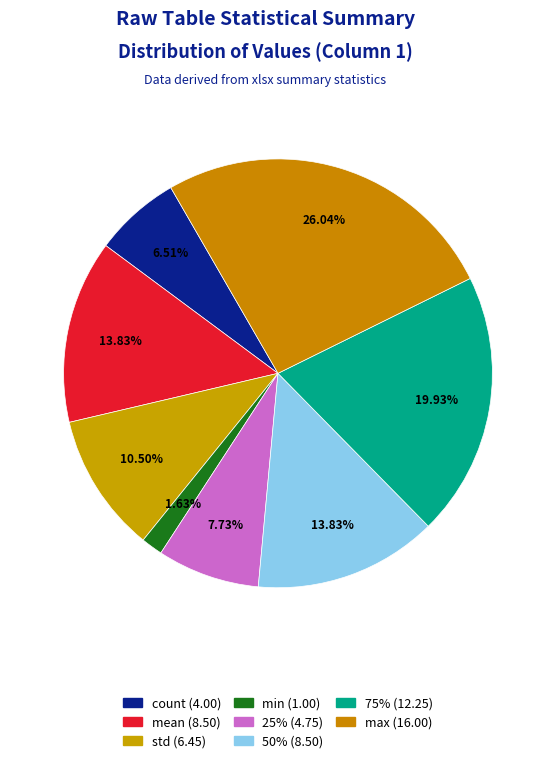

Does min represent more than half of the total?

No